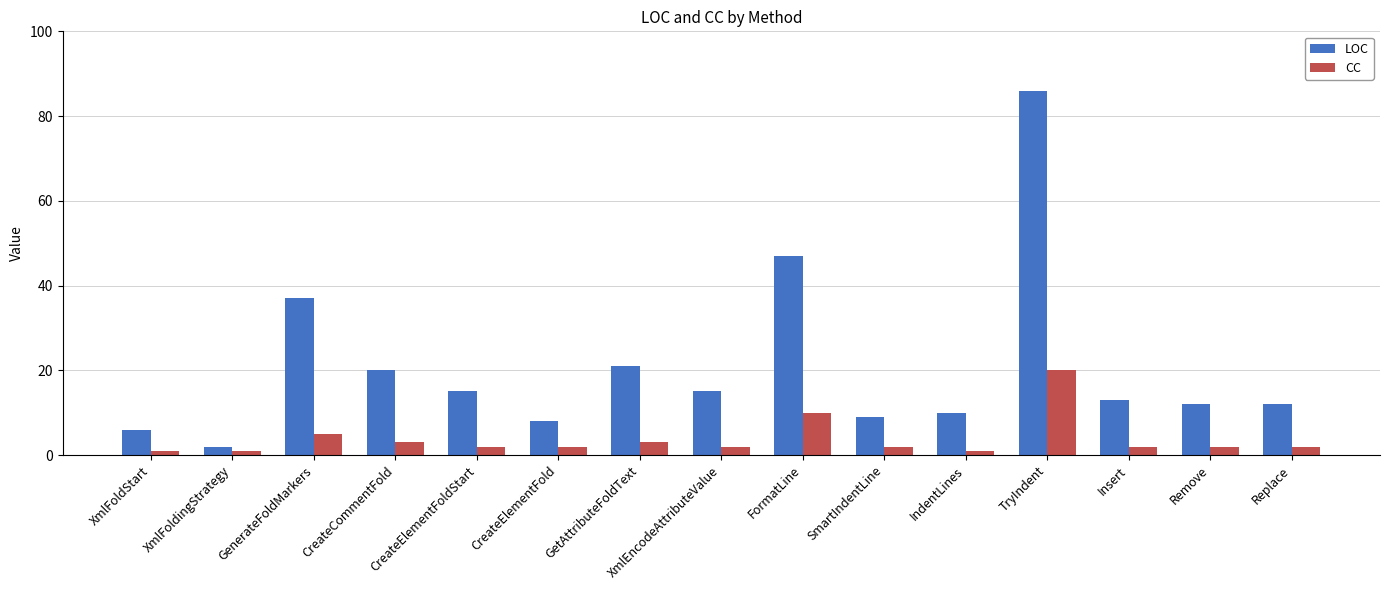

What is the lowest value of the CC series?

1